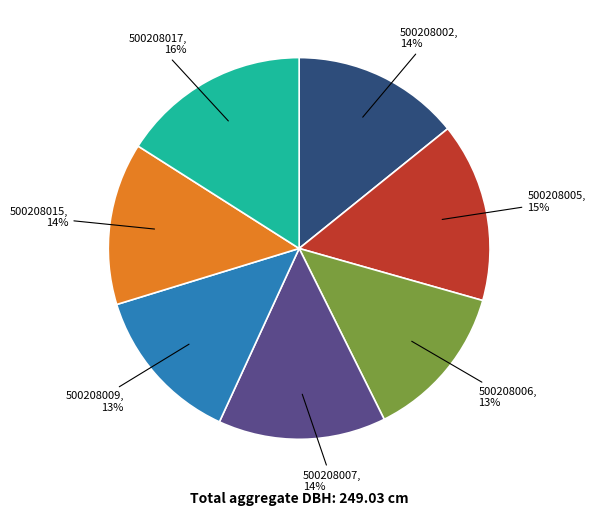

Is there a majority slice in this chart?

No